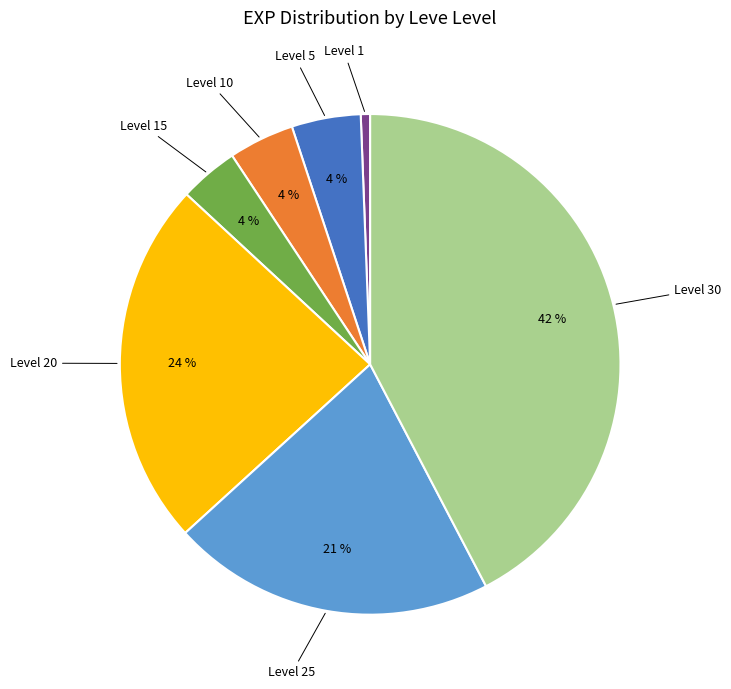

Is there a majority slice in this chart?

No